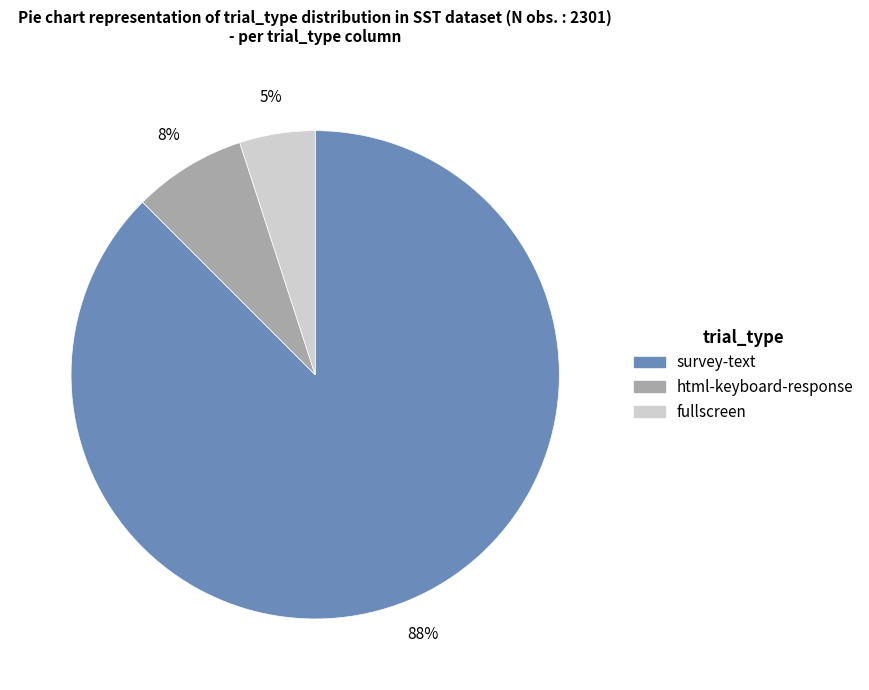

Does any single category account for the majority?

Yes